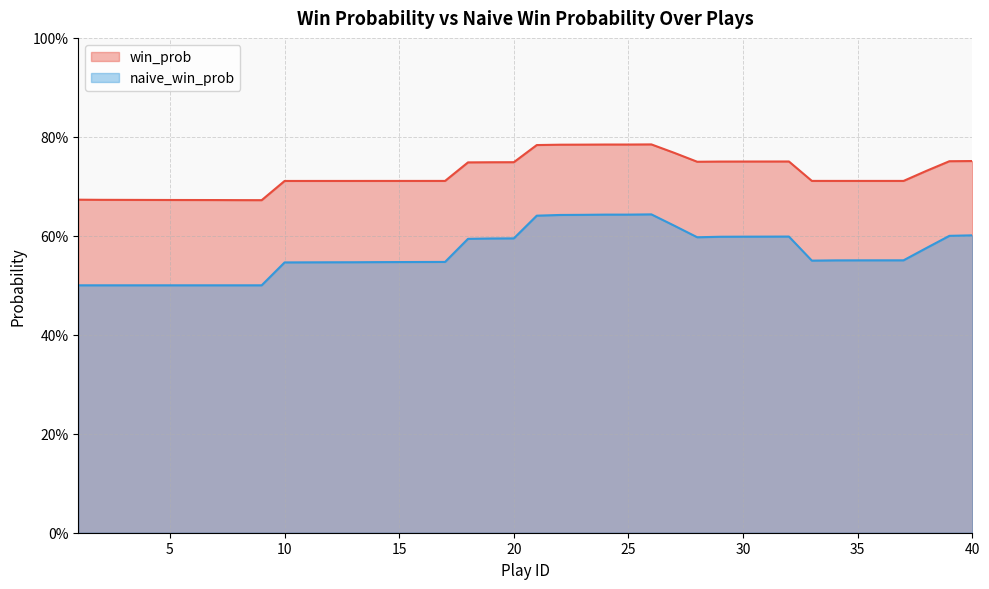

True or false: naive_win_prob has more than 2 interior local peaks.

False